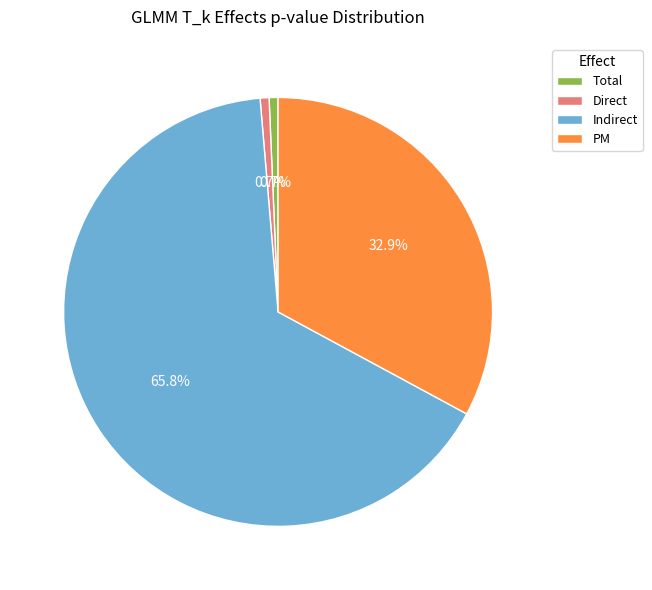

The Direct slice represents 1% of the pie. True or false?

True